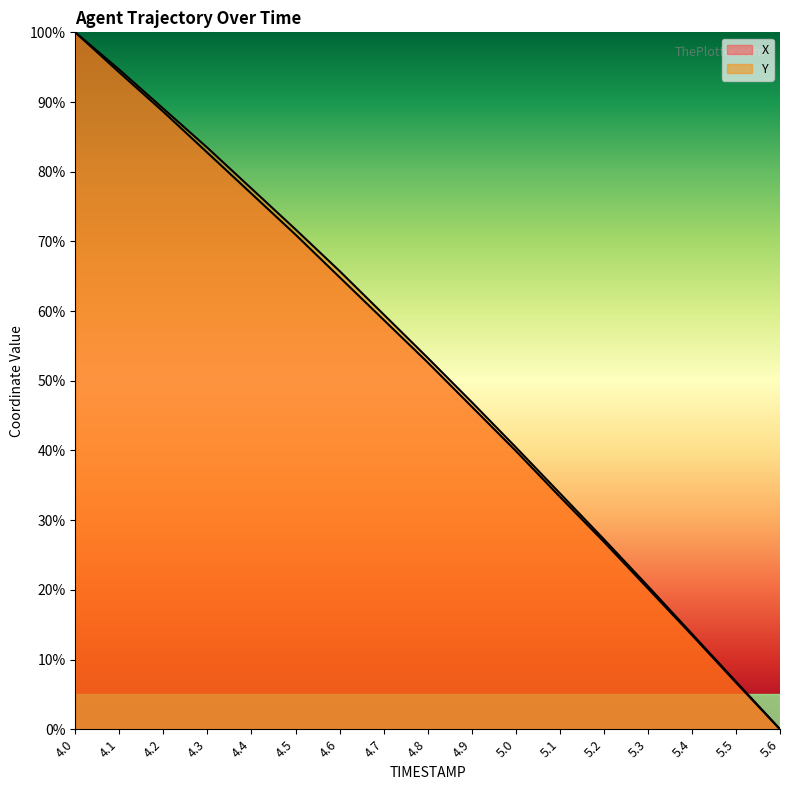

Which series has the largest range (max minus min)?

X